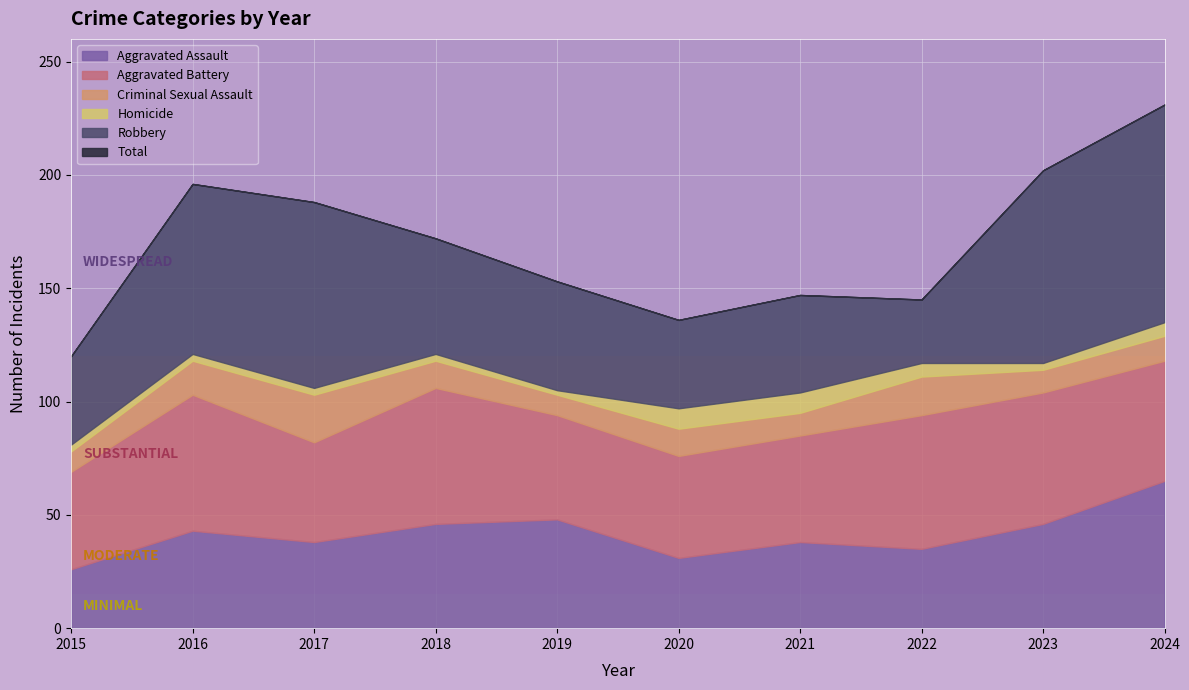

What is the greatest value displayed?

96